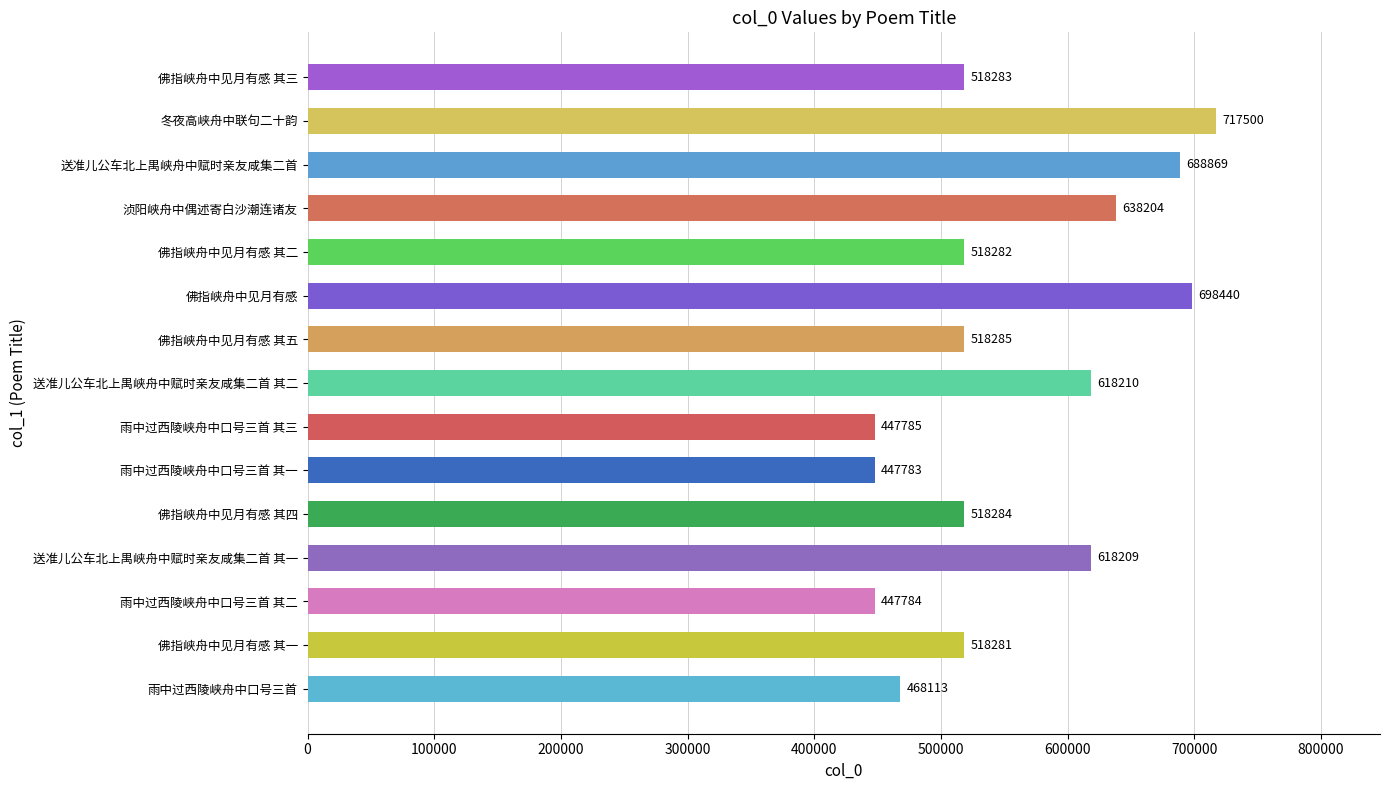

At which category does the chart reach its minimum across all series?

雨中过西陵峡舟中口号三首 其一